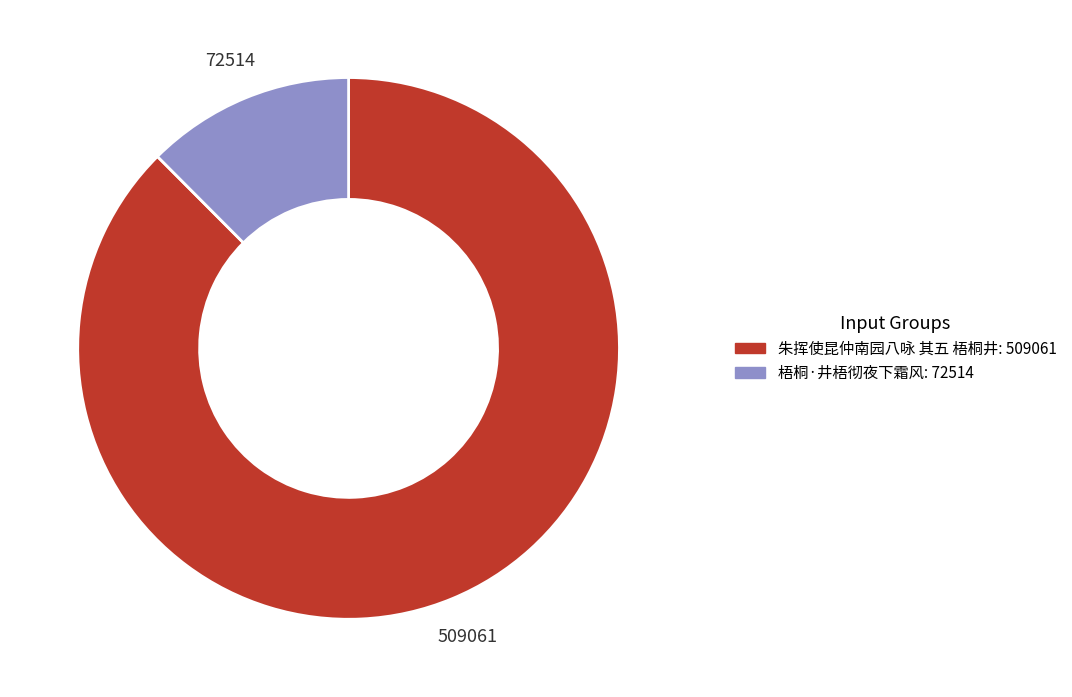

Which slice represents more than half of the pie?

朱挥使昆仲南园八咏 其五 梧桐井